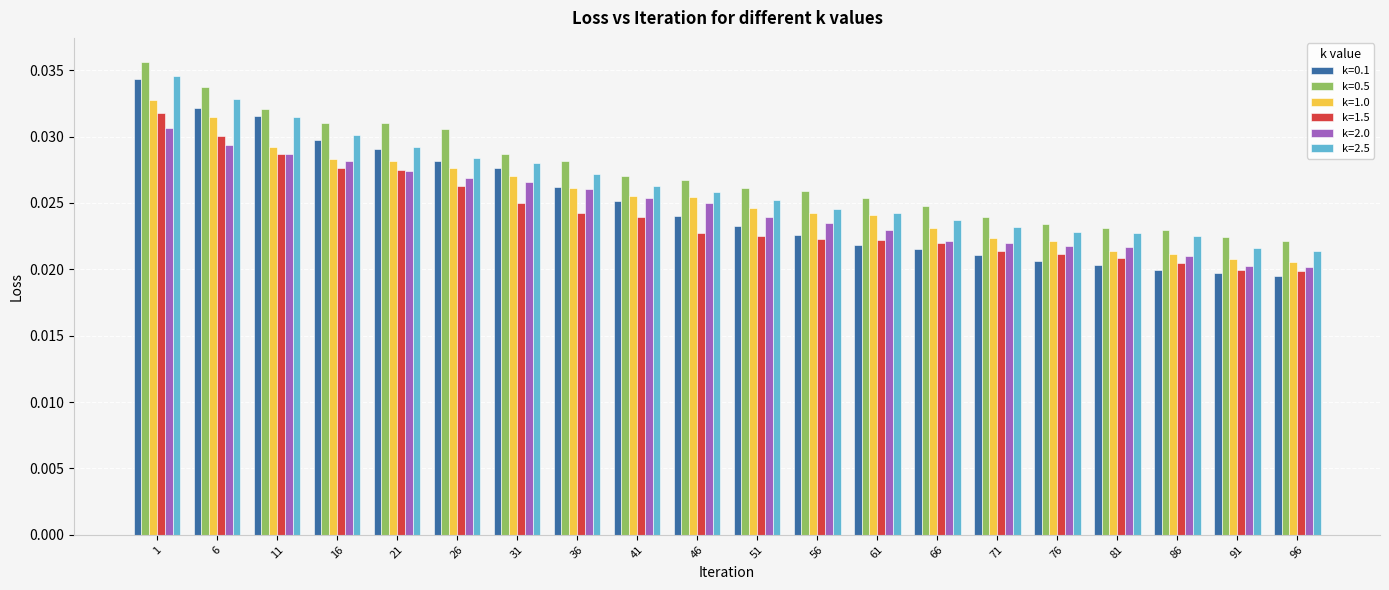

Between 16 and 56, which series saw the biggest shift?

k=0.1